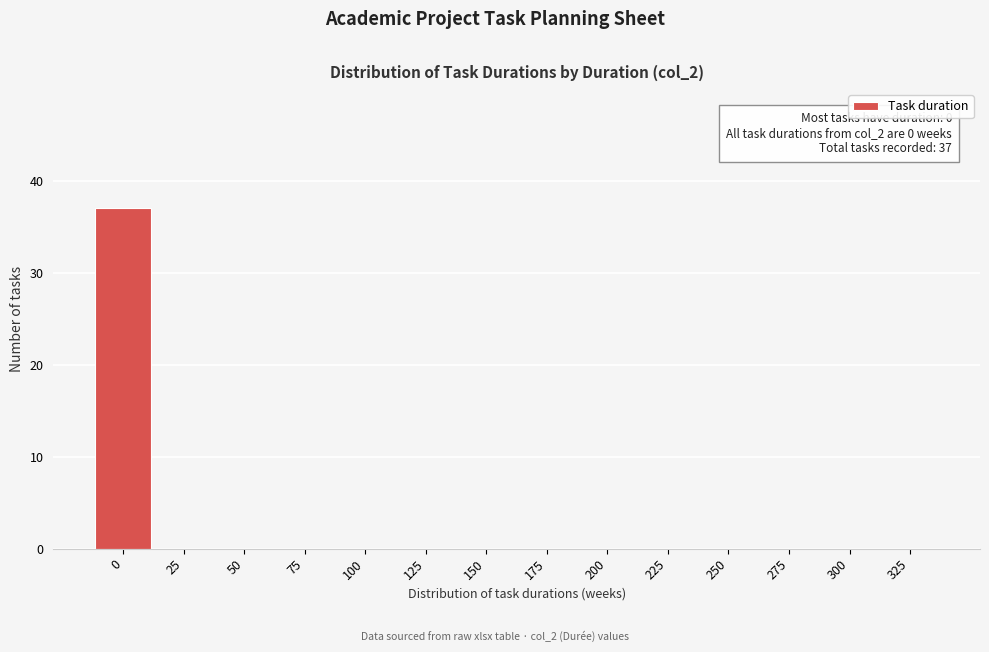

Reading left to right, list all the values displayed in this chart.

0=37	25=0	50=0	75=0	100=0	125=0	150=0	175=0	200=0	225=0	250=0	275=0	300=0	325=0